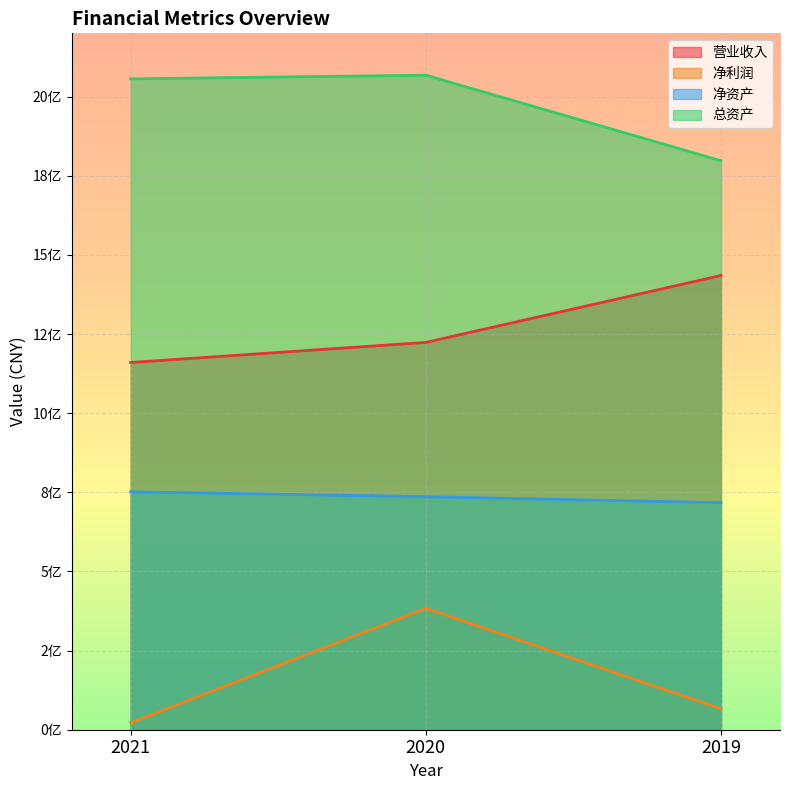

Rank the series by their average value, from lowest to highest.

净利润, 净资产, 营业收入, 总资产